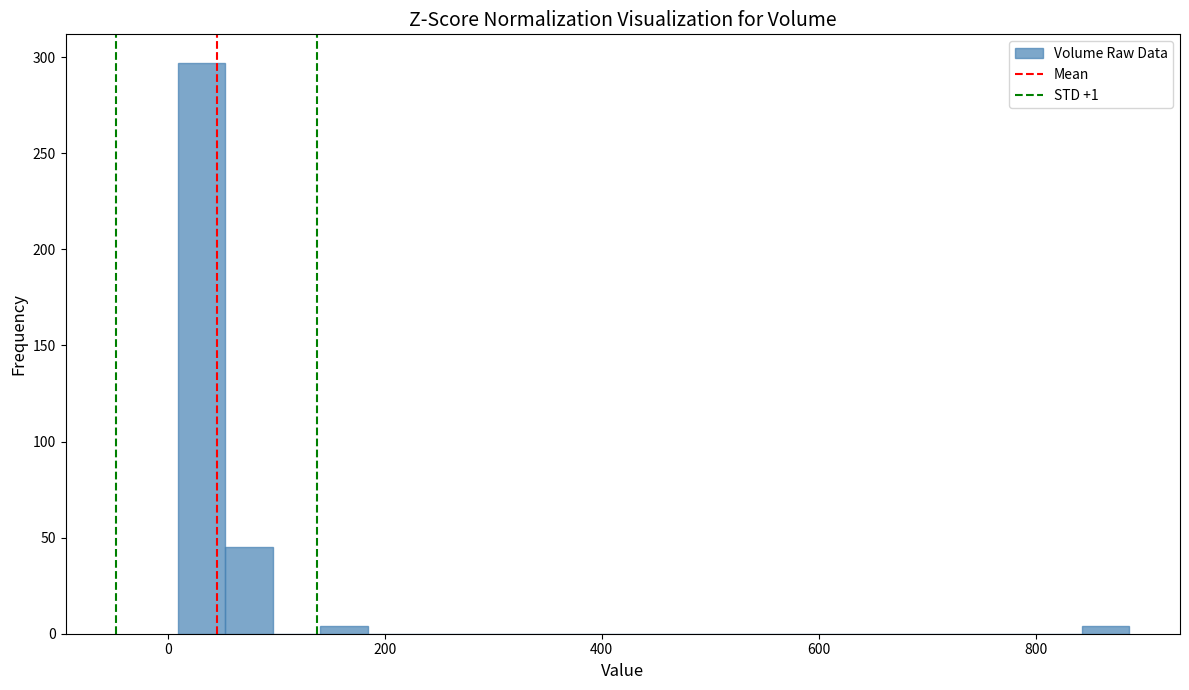

Read against the x-axis, roughly where is the centre of the tallest bar?

40